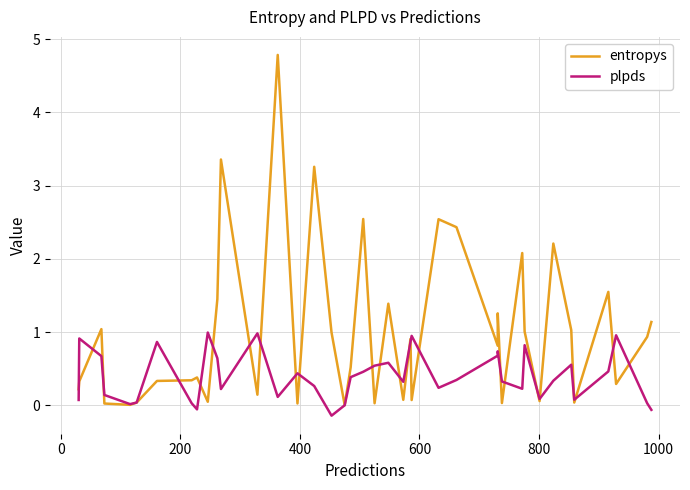

List the series in order of their overall mean, lowest first.

plpds, entropys